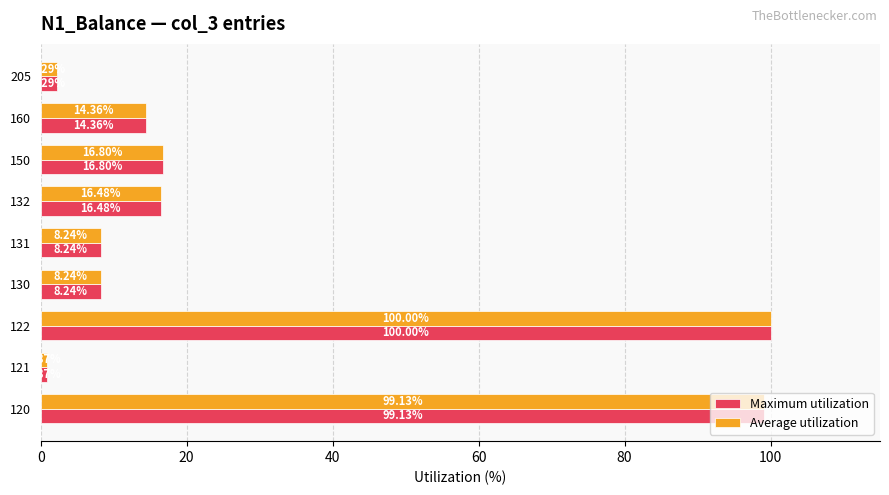

What is the sum of the Maximum utilization values at 120 and 130?

107.4